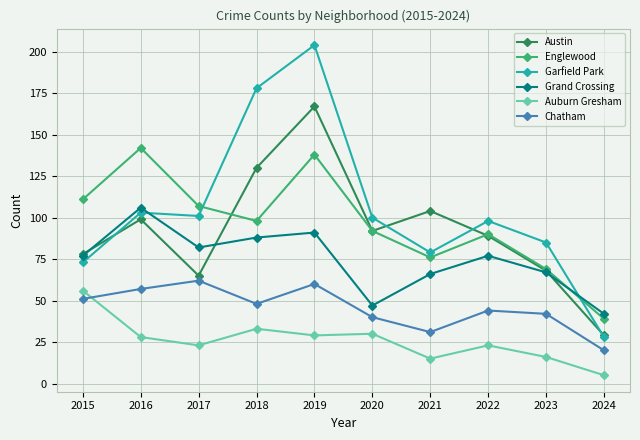

What is the highest value of the Garfield Park series?

204